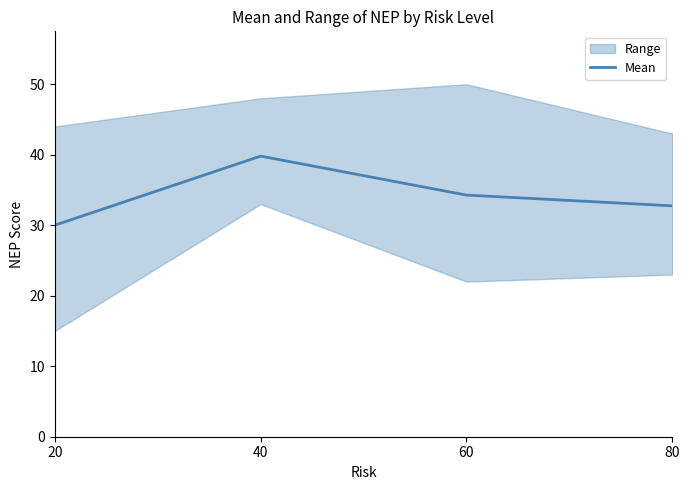

The value at 40 is 39.8. True or false?

True